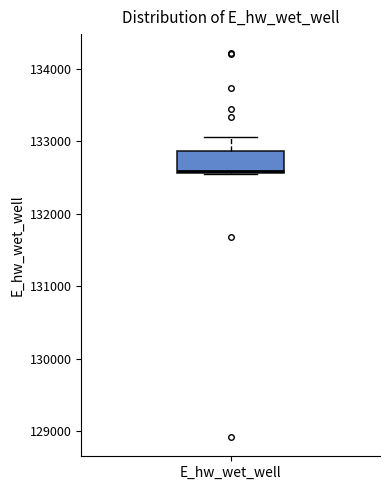

Where does the upper whisker of the box for E_hw_wet_well end on the y-axis? The values are not printed on the chart, so give them approximately, as read against the axis.

133100